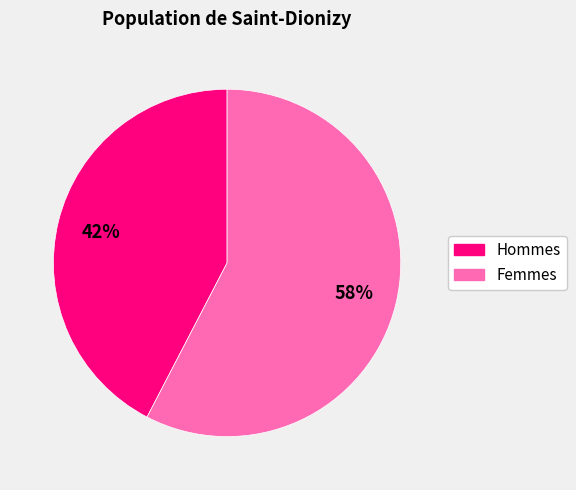

Does any single category account for the majority?

Yes